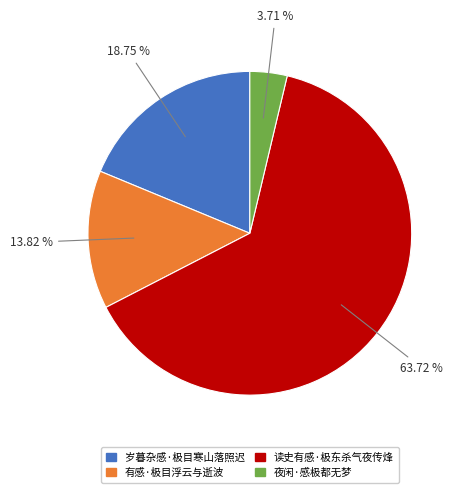

What is the ratio of the value at 岁暮杂感·极目寒山落照迟 to the value at 夜闲·感极都无梦?

5.1